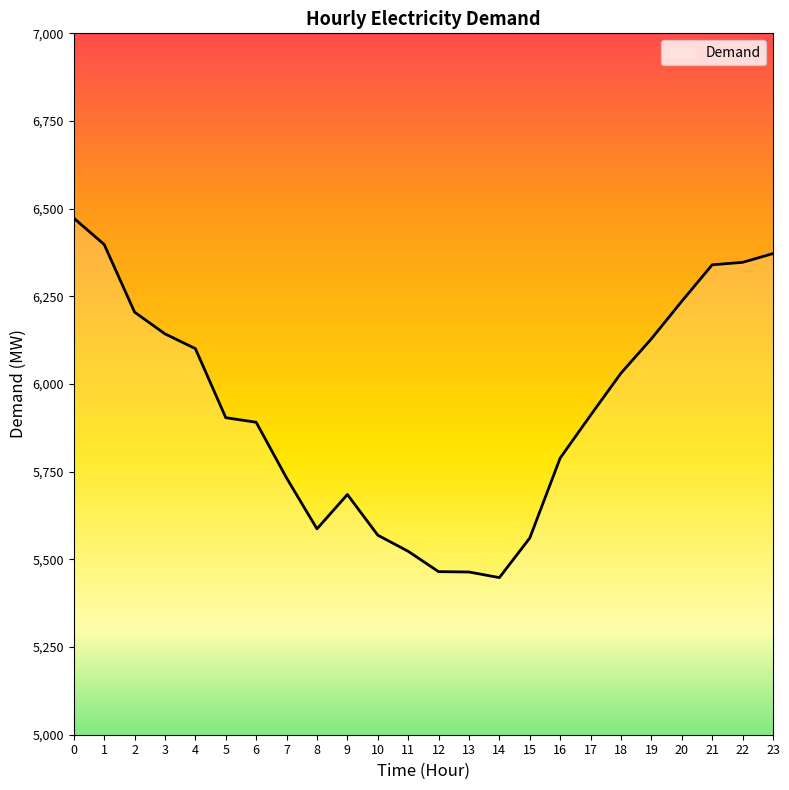

What is the difference between the maximum and minimum values?

1025